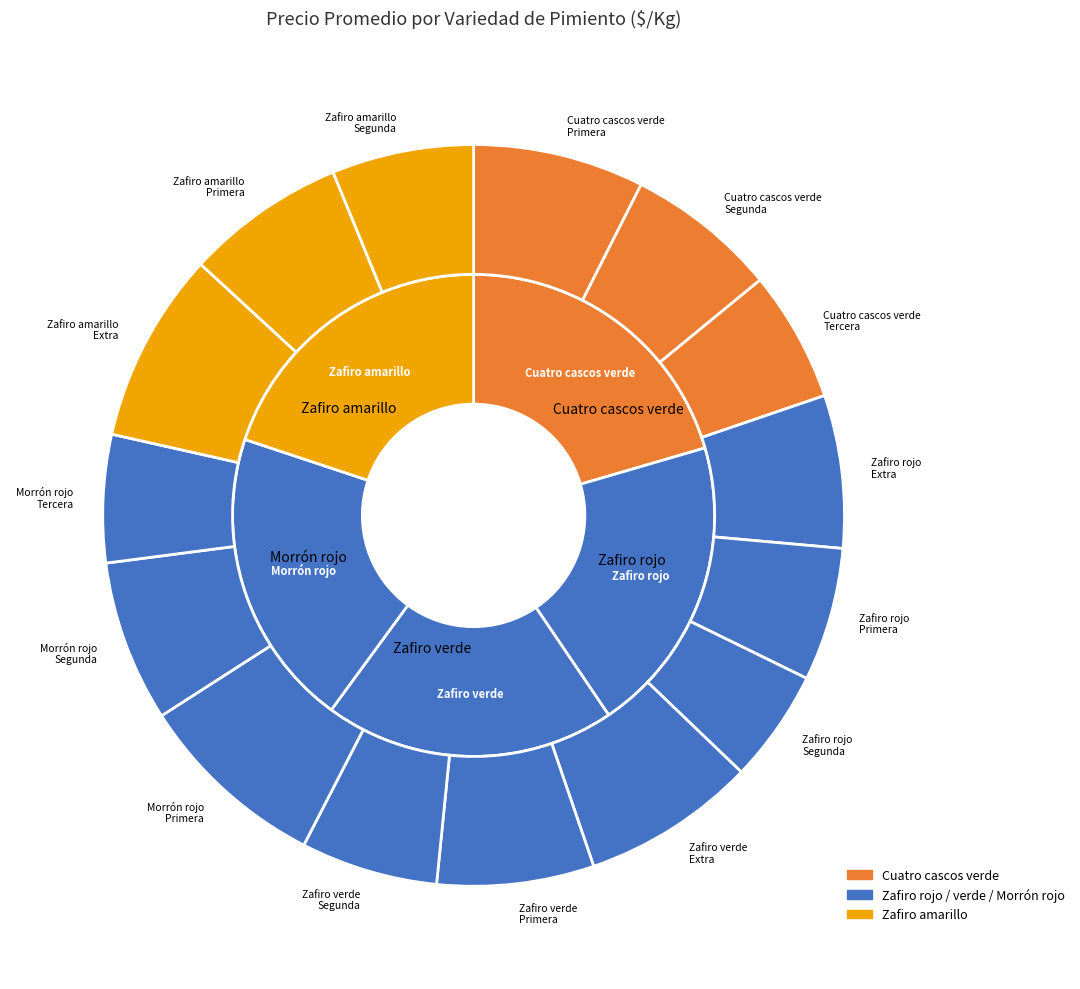

Is it true that 4 is 20% of the pie?

True